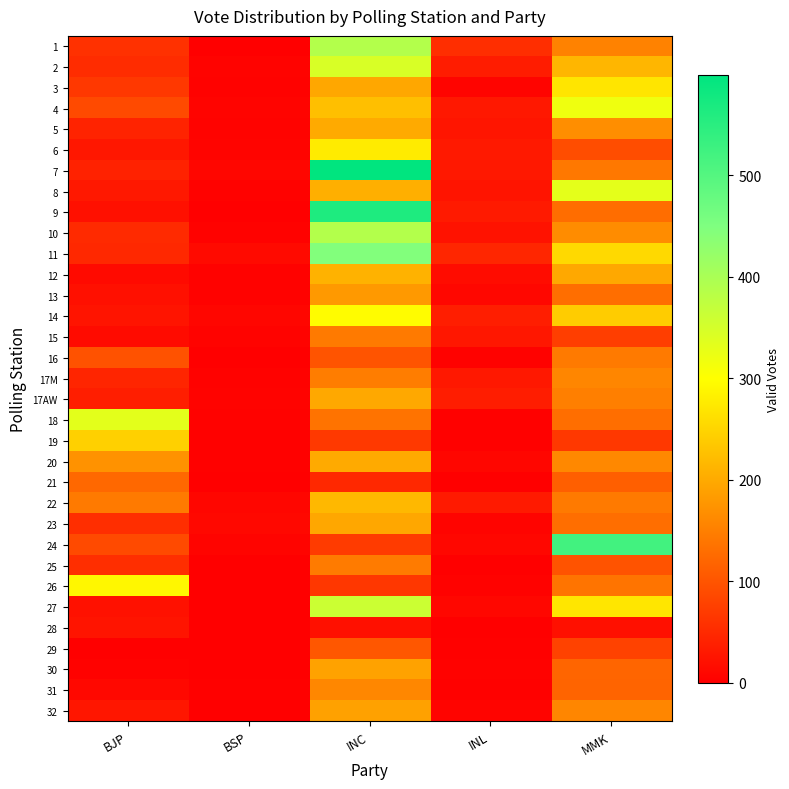

What is the difference between the highest and lowest values at BSP?

13